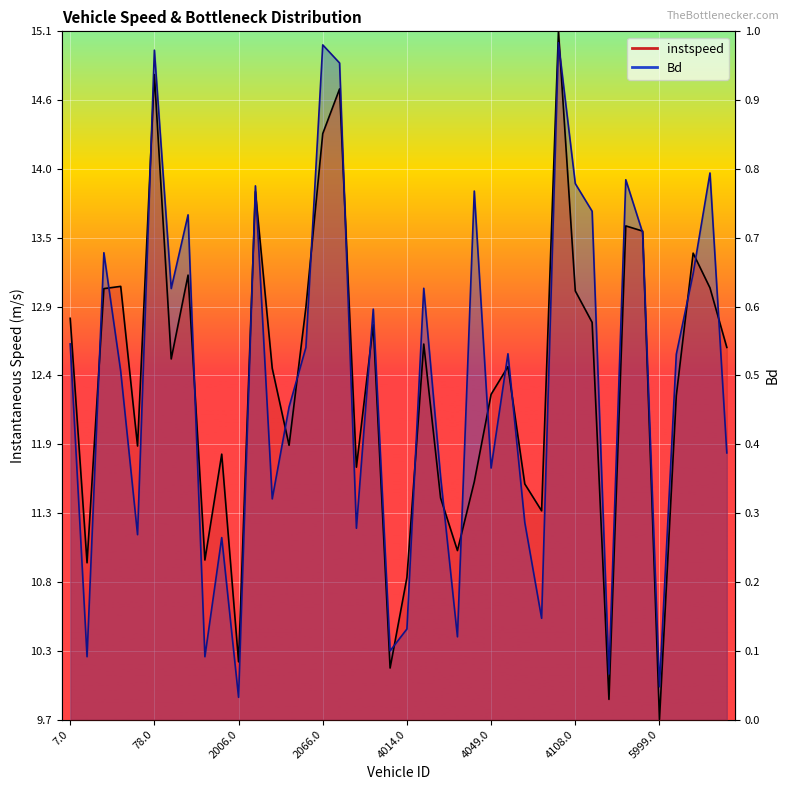

List the series in order of their peak value, highest first.

instspeed, Bd